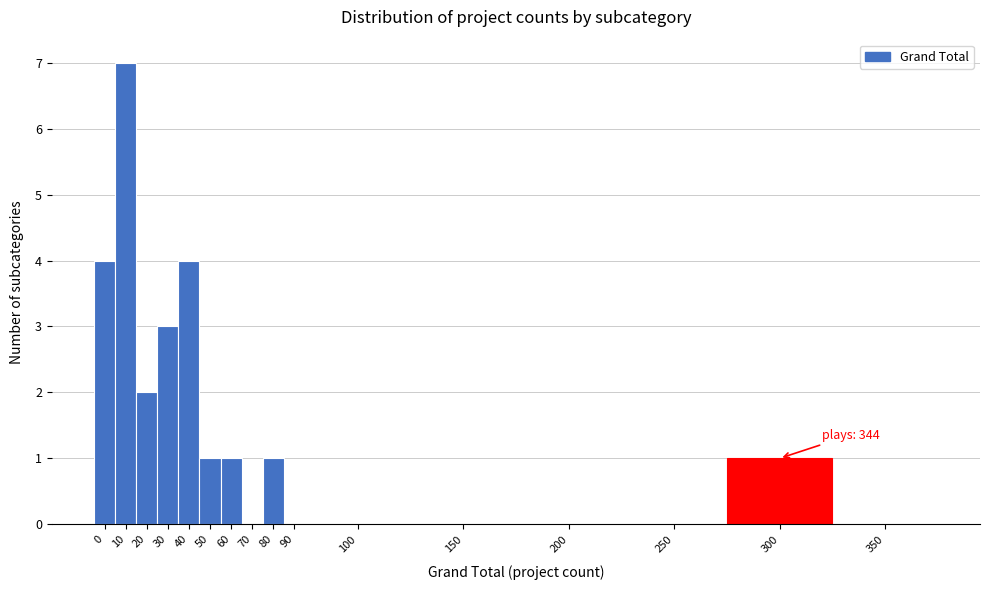

Reading right to left, transcribe all the data shown in this chart.

350=0	300=1	250=0	200=0	150=0	100=0	90=0	80=1	70=0	60=1	50=1	40=4	30=3	20=2	10=7	0=4